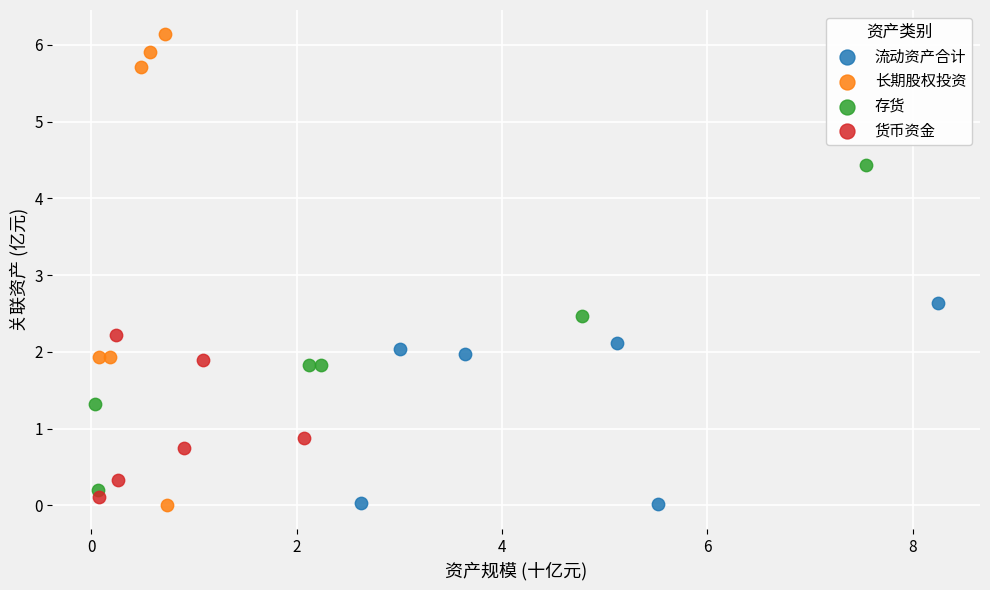

Which series has the widest spread of Y values?

长期股权投资